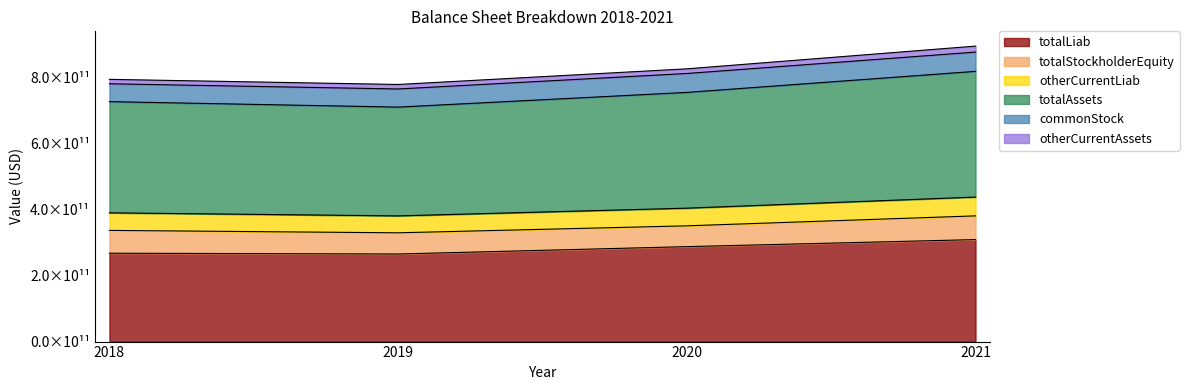

Which series has the largest total across all categories?

totalAssets